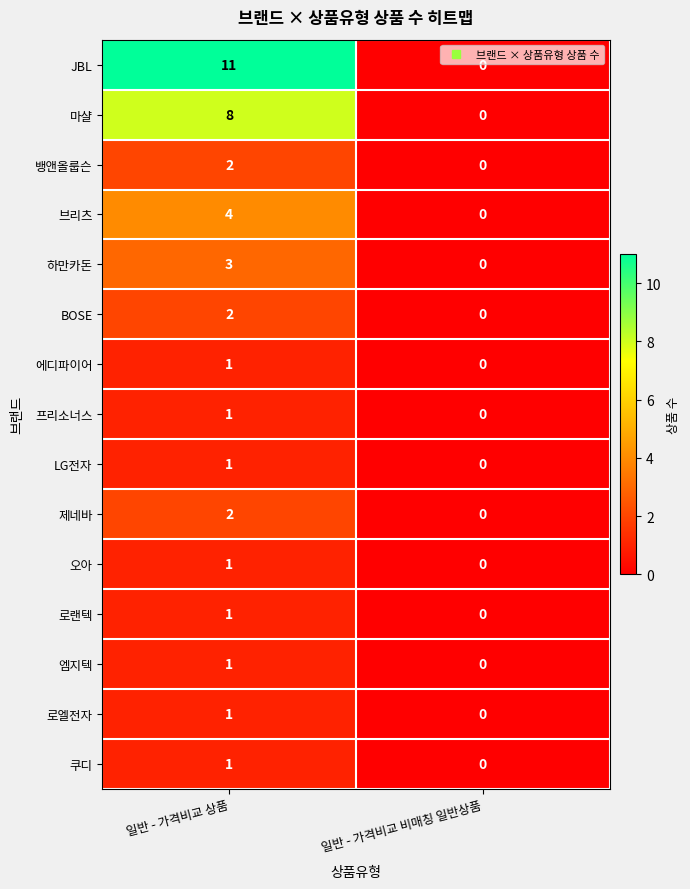

What is the total value across all series at 일반 - 가격비교 상품?

40